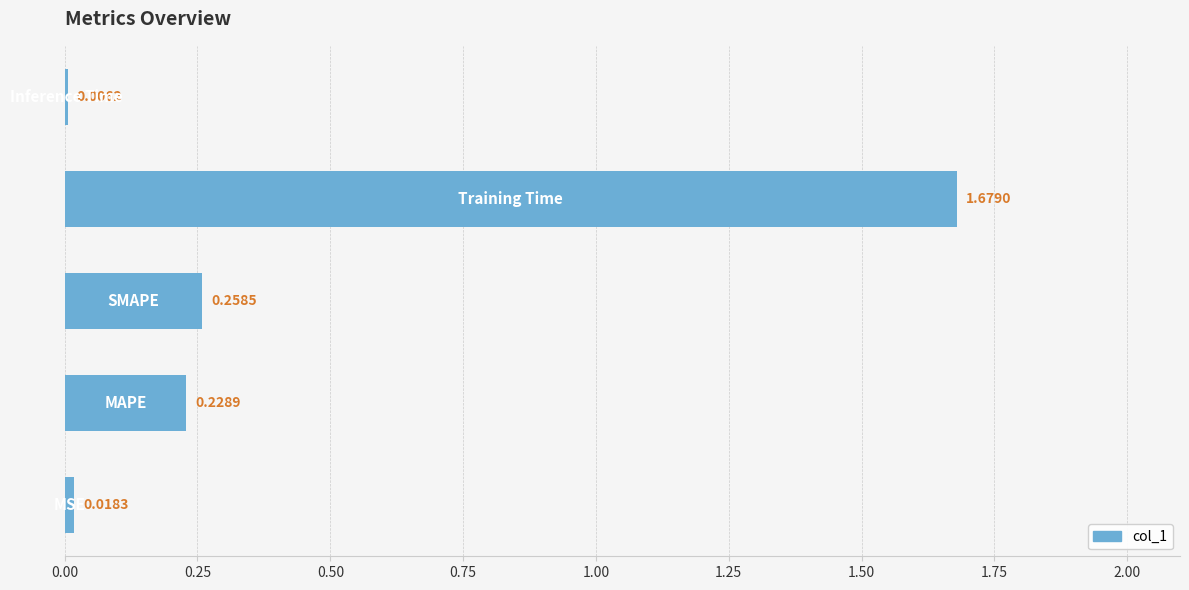

What is the sum of all values?

2.2